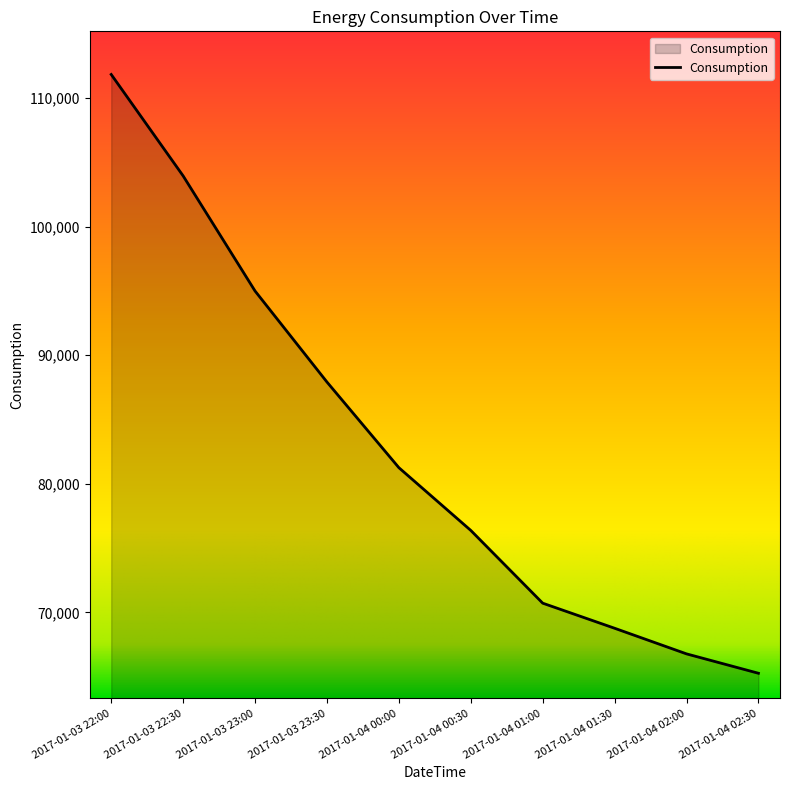

True or false: the data has more than 0 interior local peaks.

False